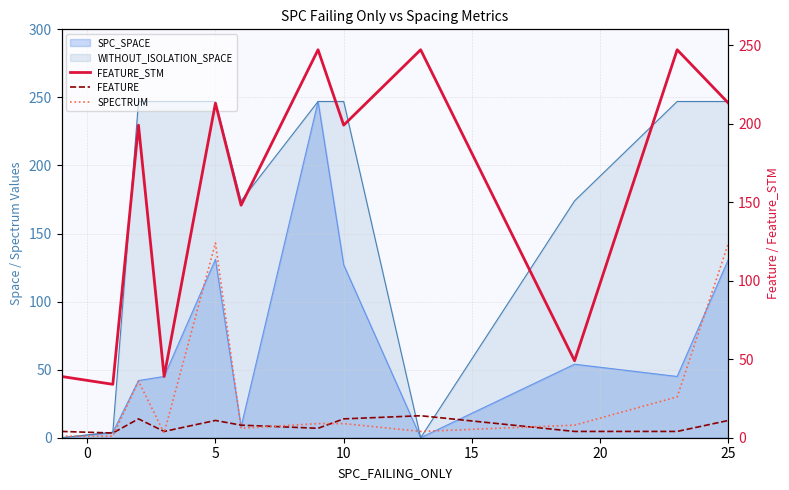

Is the value of FEATURE_STM at 25 greater than the value of SPECTRUM at 7?

Yes